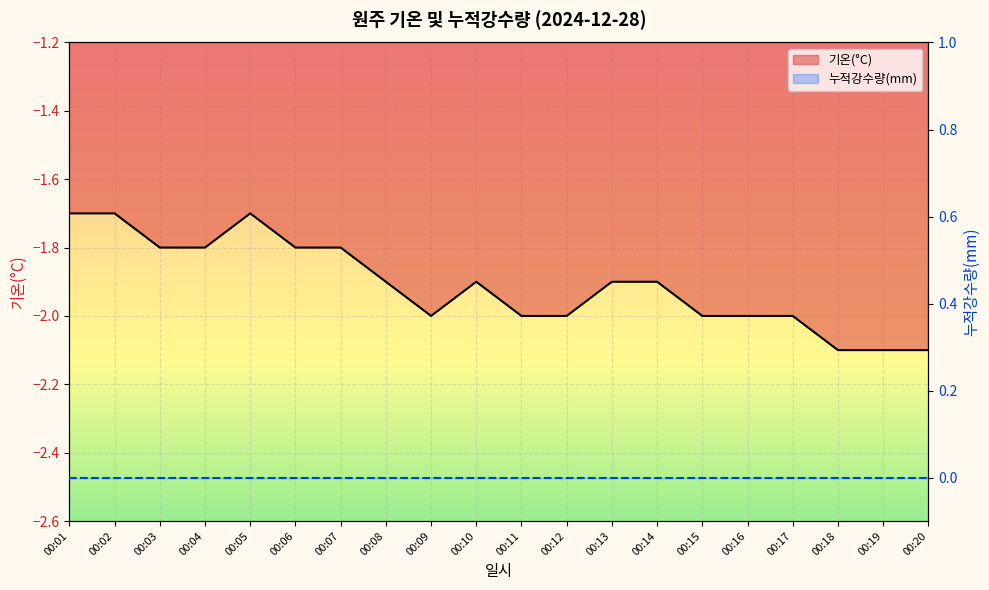

Where is the data nearest to the value -1?

00:01